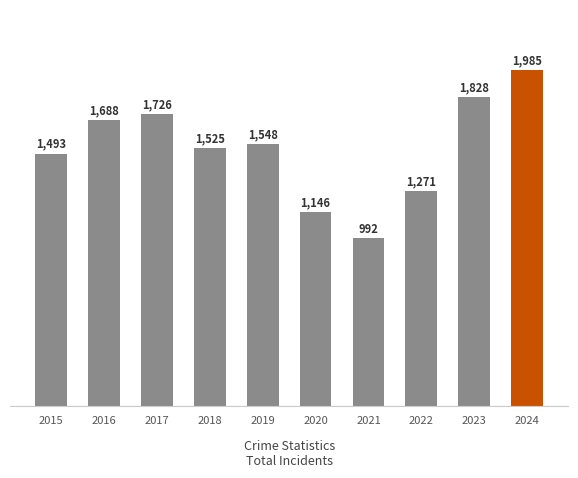

How many series are shown in this chart?

1